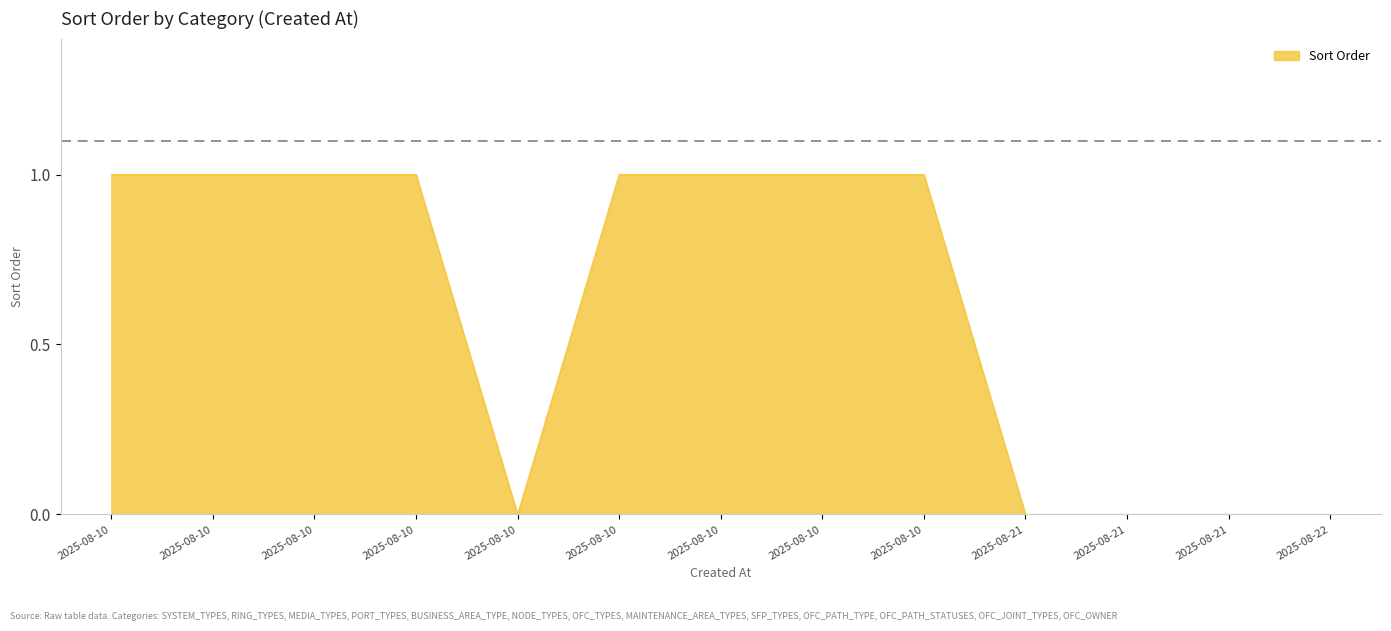

Does the chart have visible grid lines?

No